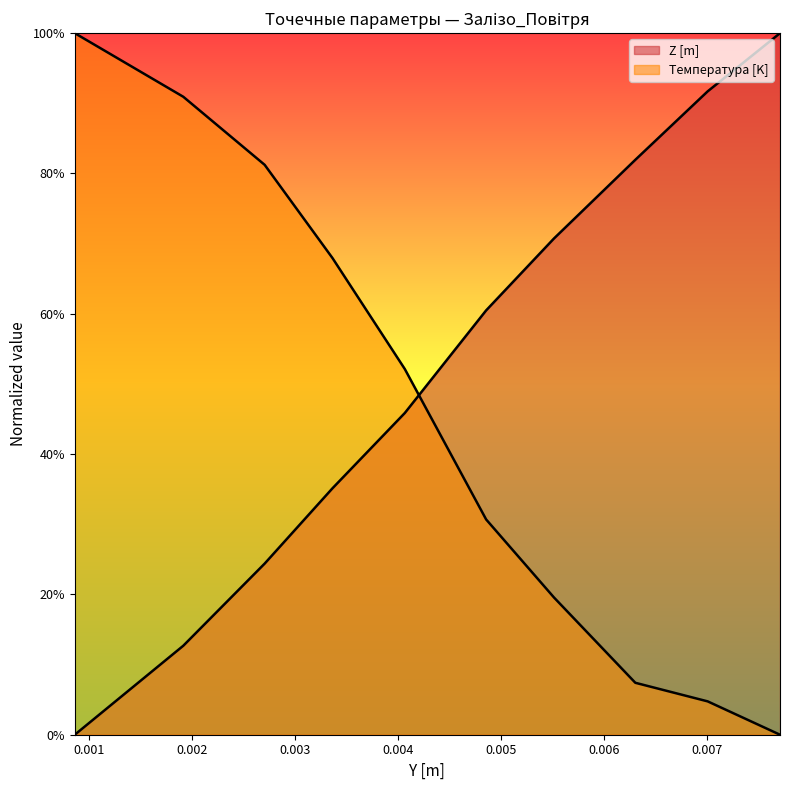

How many values in the Температура [K] series exceed 0?

9